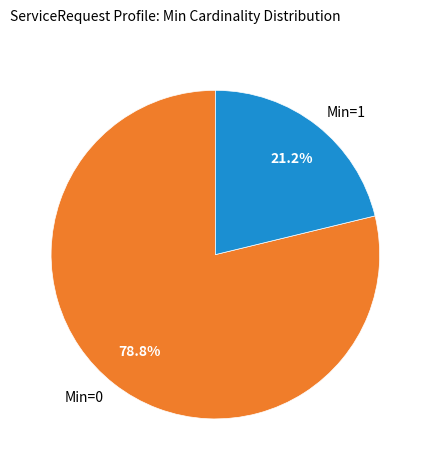

How much of the chart is everything except Min=1?

78.8%